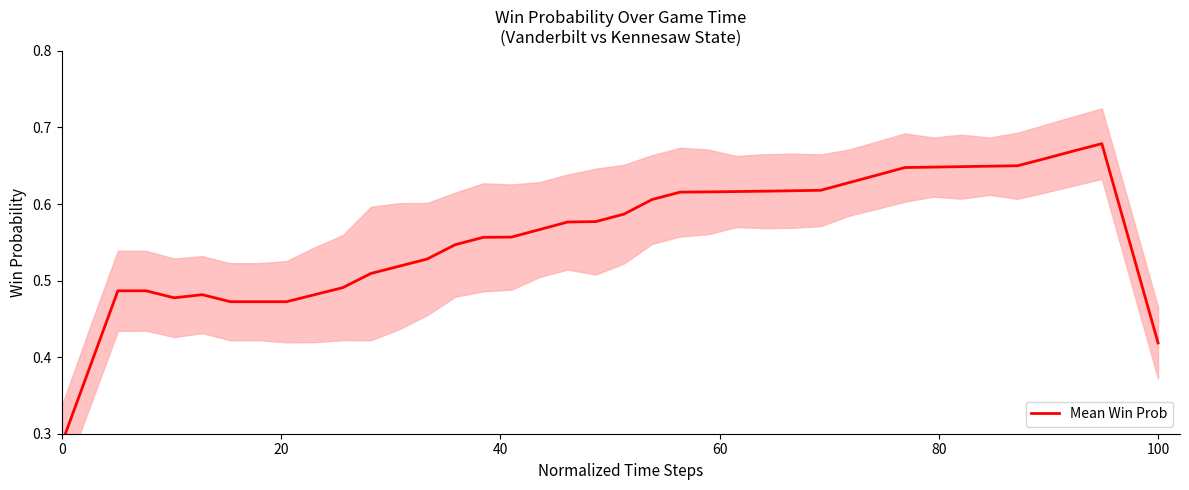

What is the smallest value displayed?

0.3